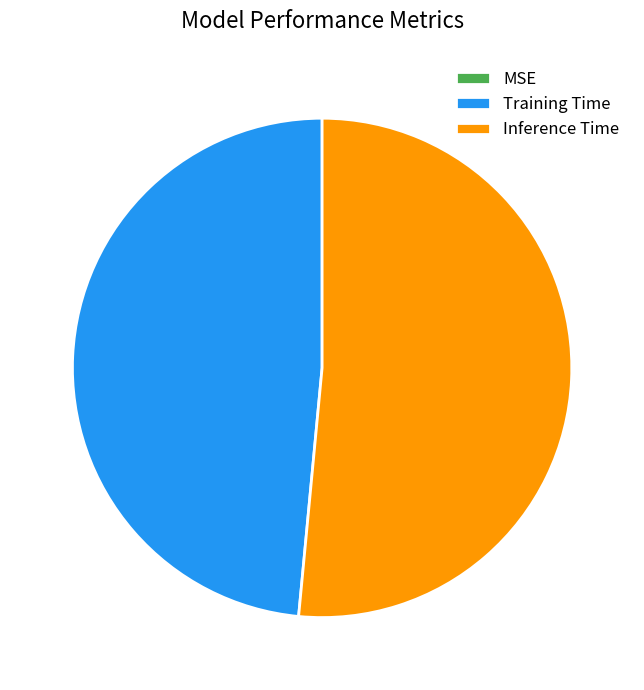

Does any single category account for the majority?

Yes